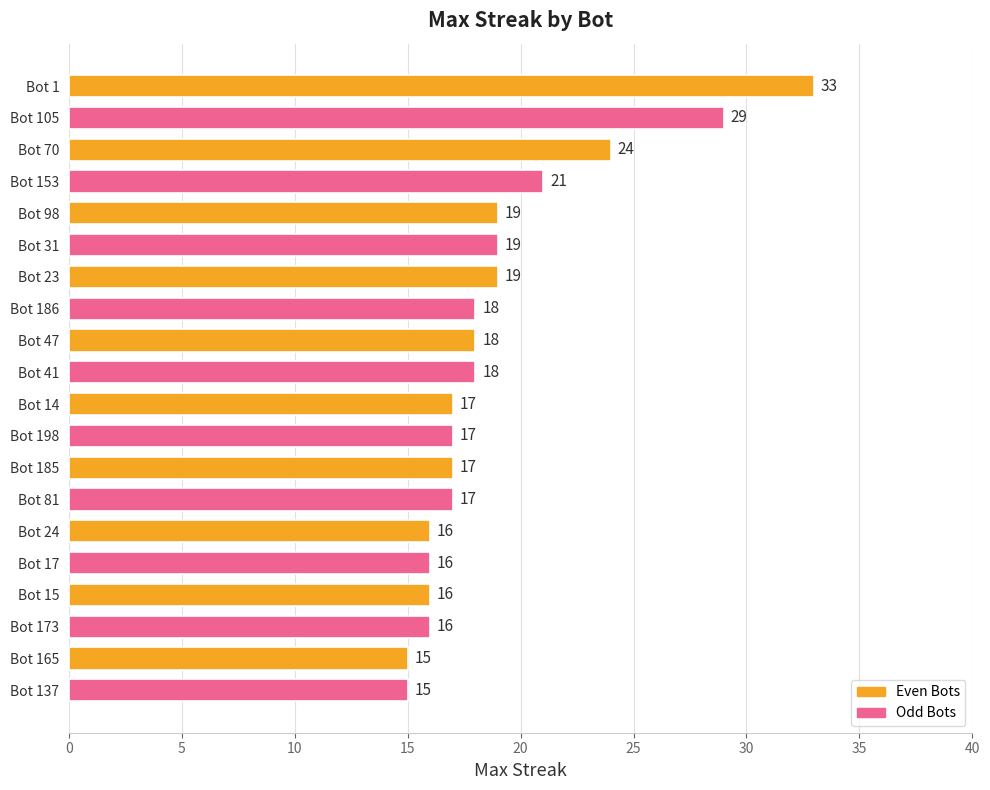

Between Bot 17 and Bot 153, which is larger?

Bot 153